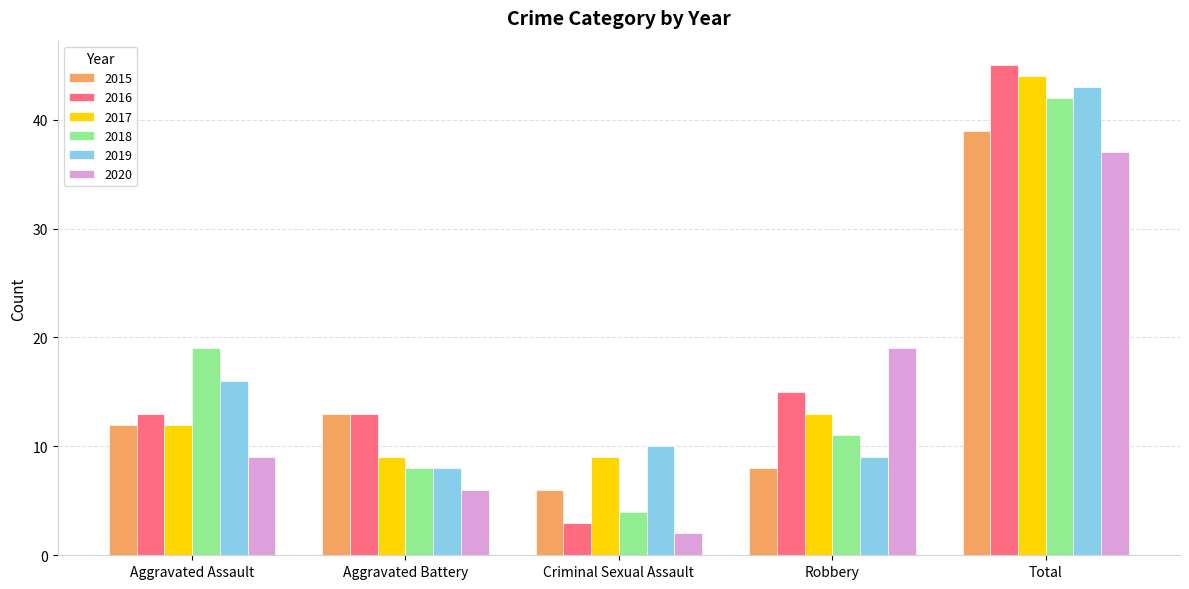

Reading left to right, what are all the values shown in this chart?

2015: Aggravated Assault=12	Aggravated Battery=13	Criminal Sexual Assault=6	Robbery=8	Total=39
2016: Aggravated Assault=13	Aggravated Battery=13	Criminal Sexual Assault=3	Robbery=15	Total=45
2017: Aggravated Assault=12	Aggravated Battery=9	Criminal Sexual Assault=9	Robbery=13	Total=44
2018: Aggravated Assault=19	Aggravated Battery=8	Criminal Sexual Assault=4	Robbery=11	Total=42
2019: Aggravated Assault=16	Aggravated Battery=8	Criminal Sexual Assault=10	Robbery=9	Total=43
2020: Aggravated Assault=9	Aggravated Battery=6	Criminal Sexual Assault=2	Robbery=19	Total=37